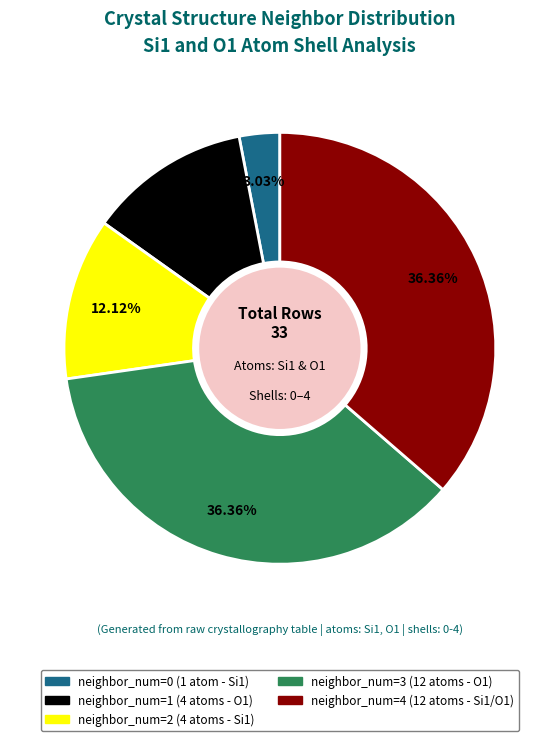

Combined, what portion of the pie is neighbor_num=3 and neighbor_num=4?

72.7%